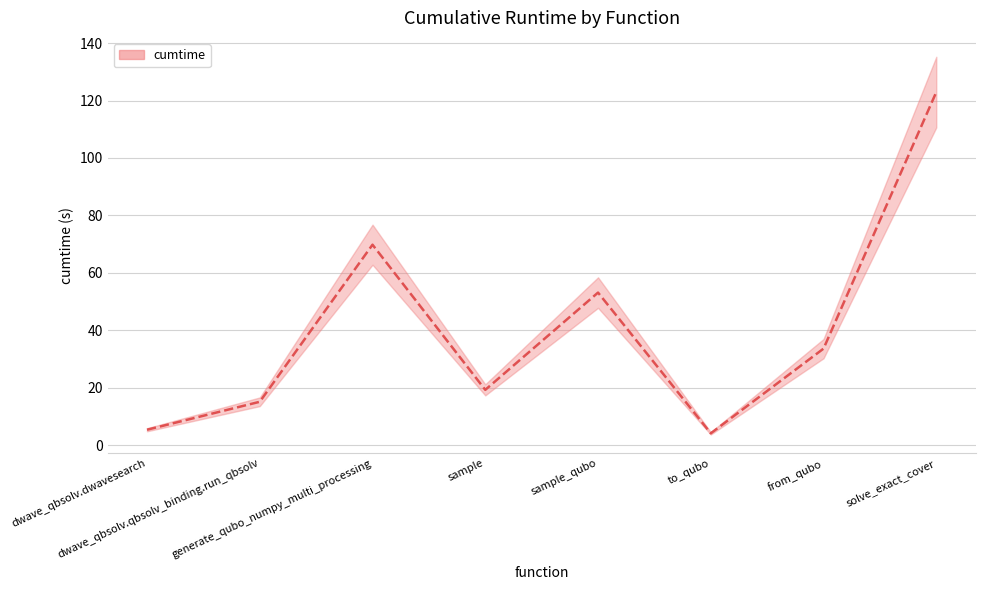

Does the chart have visible grid lines?

Yes